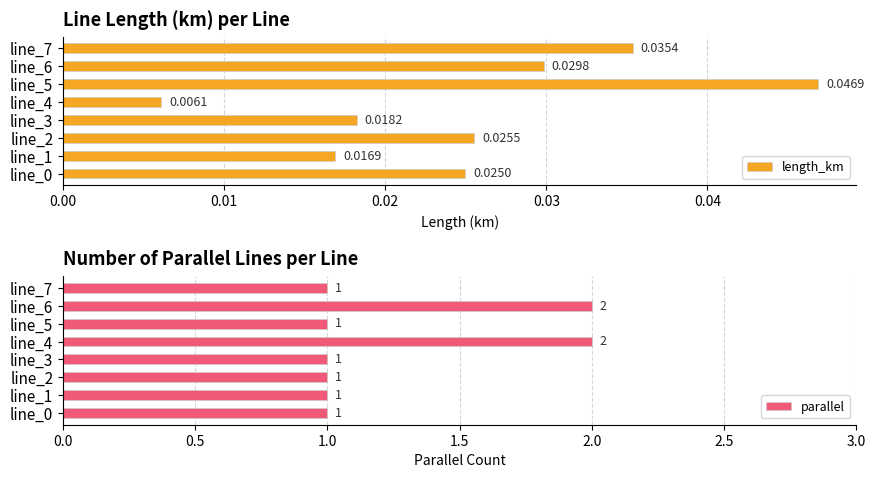

Is it true that parallel equals 2 at line_7?

False